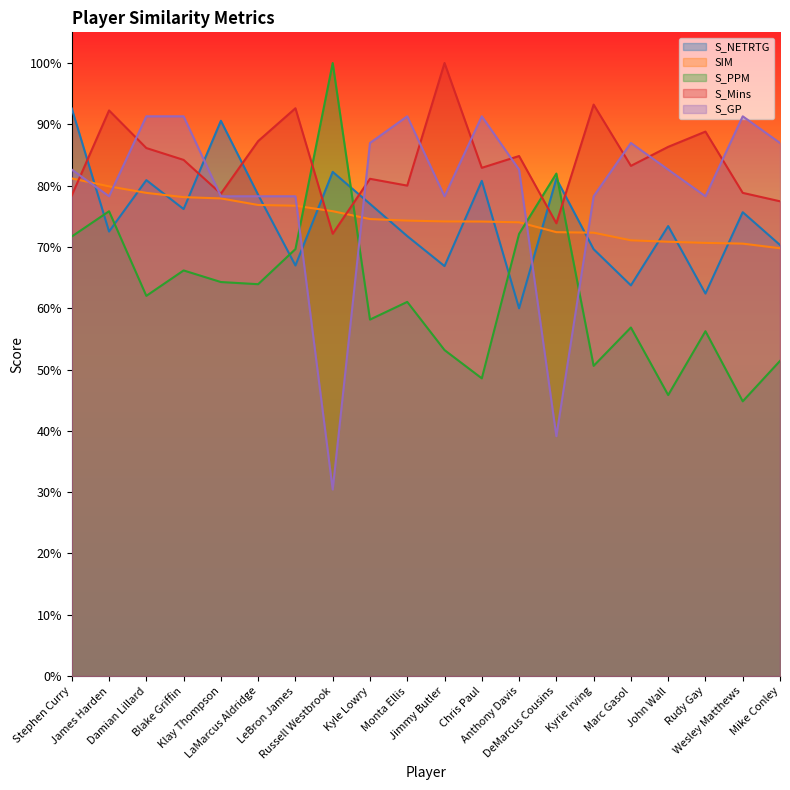

True or false: S_Mins has a value of 0.8 at Mike Conley.

True